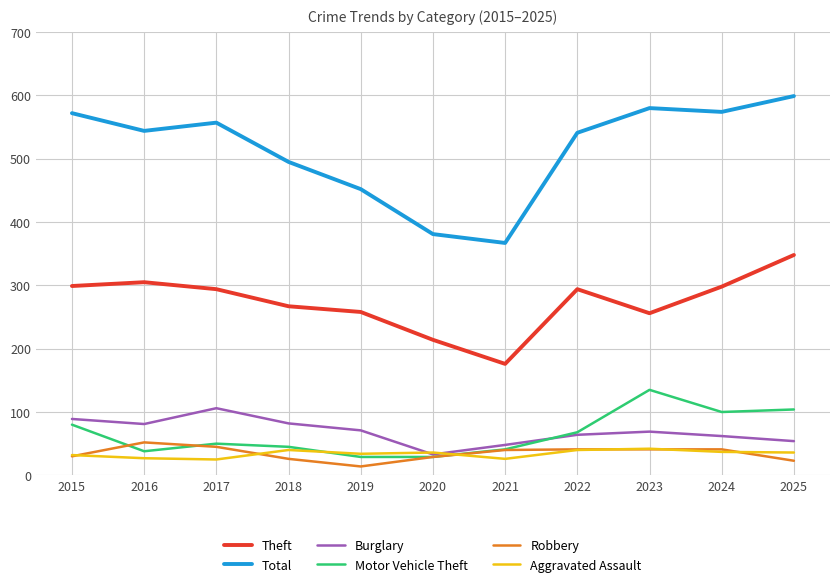

What is the maximum value for Total?

599